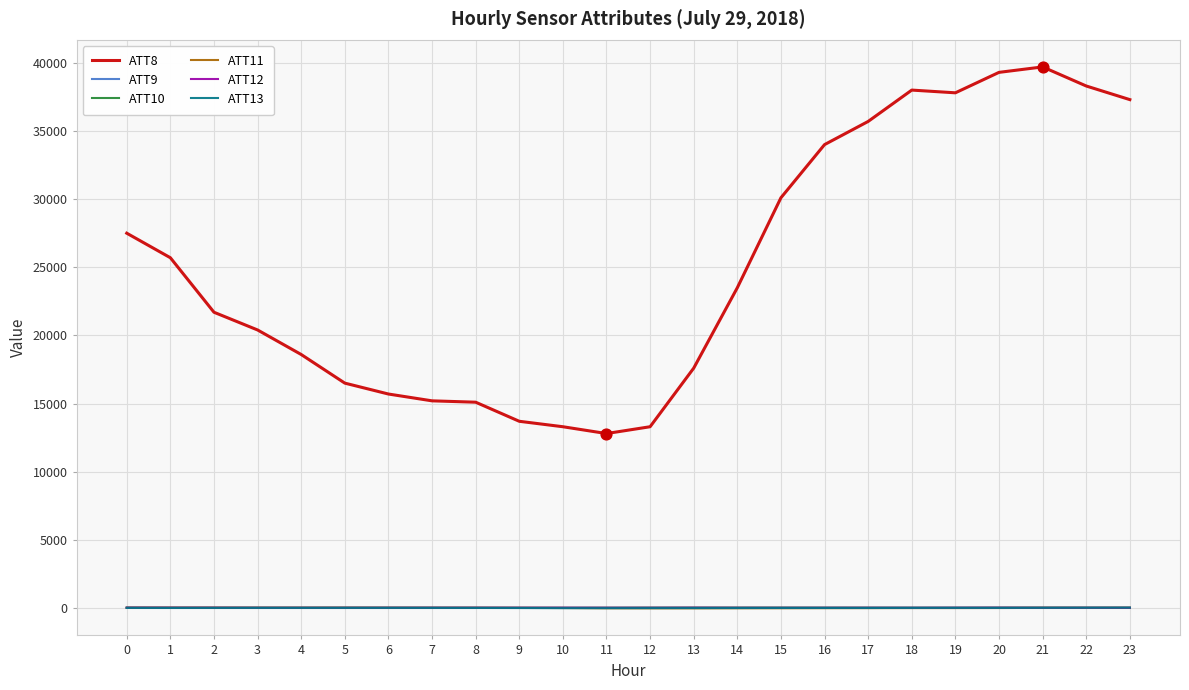

Which series has the largest total across all categories?

ATT8